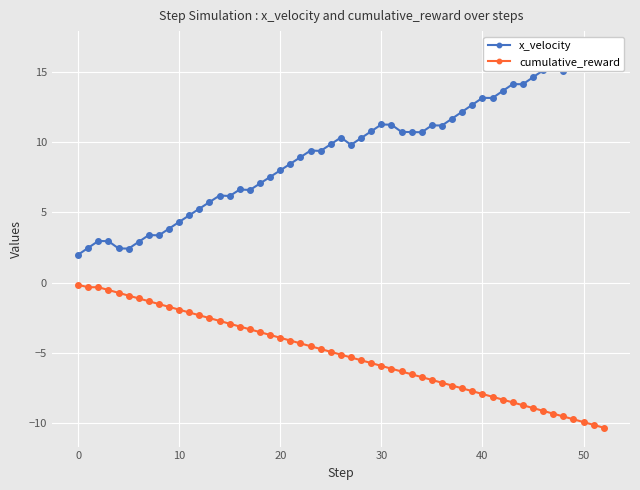

True or false: x_velocity and cumulative_reward cross at least once.

False